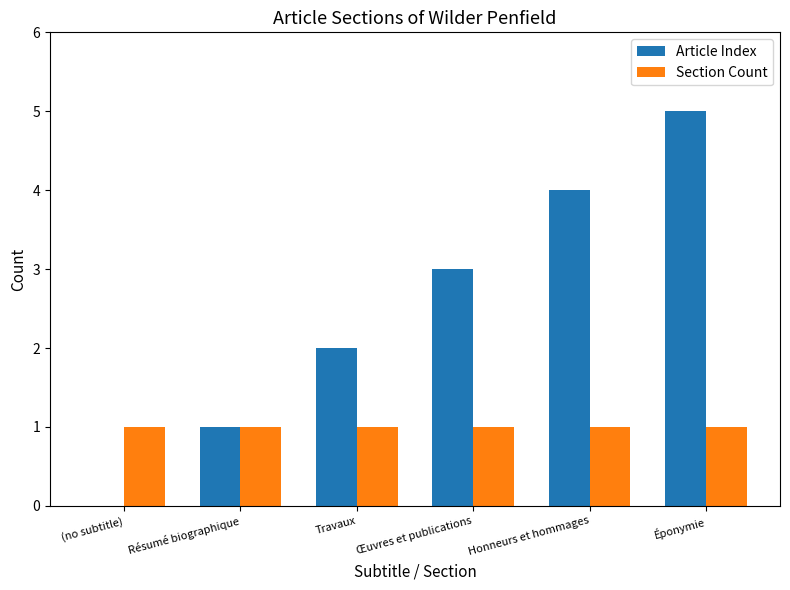

Which series has the largest total across all categories?

Article Index